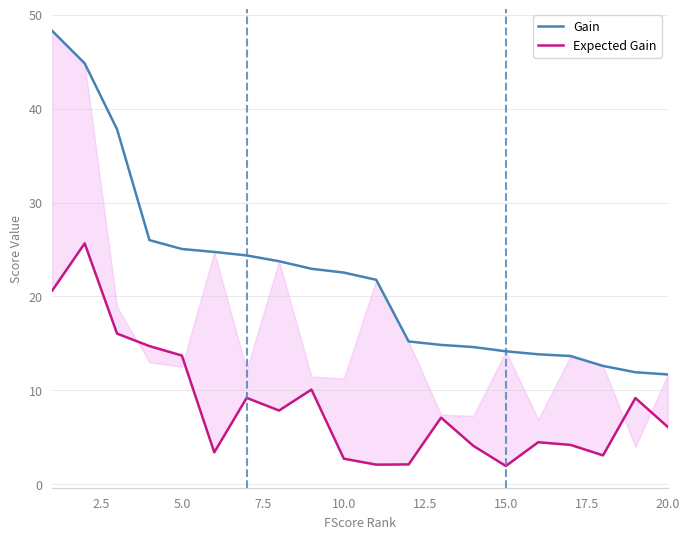

What is the highest value of the Gain series?

48.3